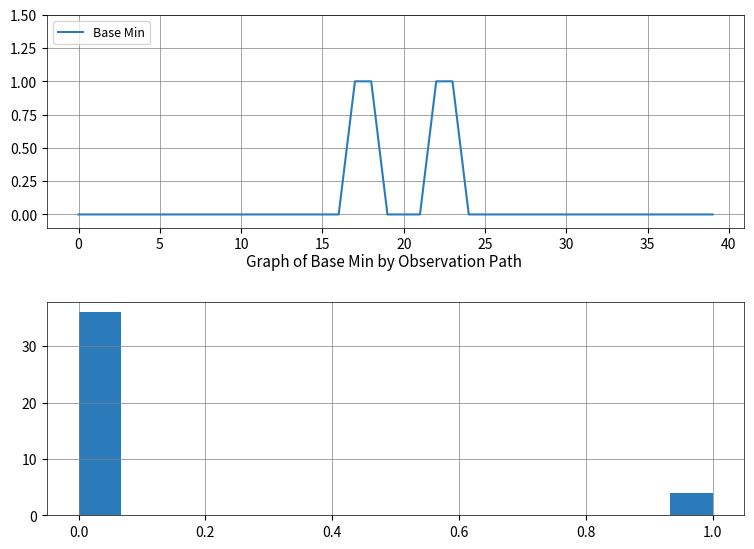

True or false: Base Min has a value of -1 at 30.

False